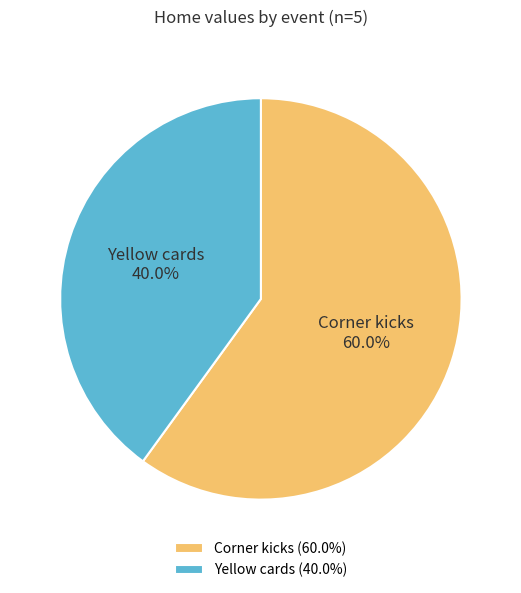

The Yellow cards slice represents 54% of the pie. True or false?

False